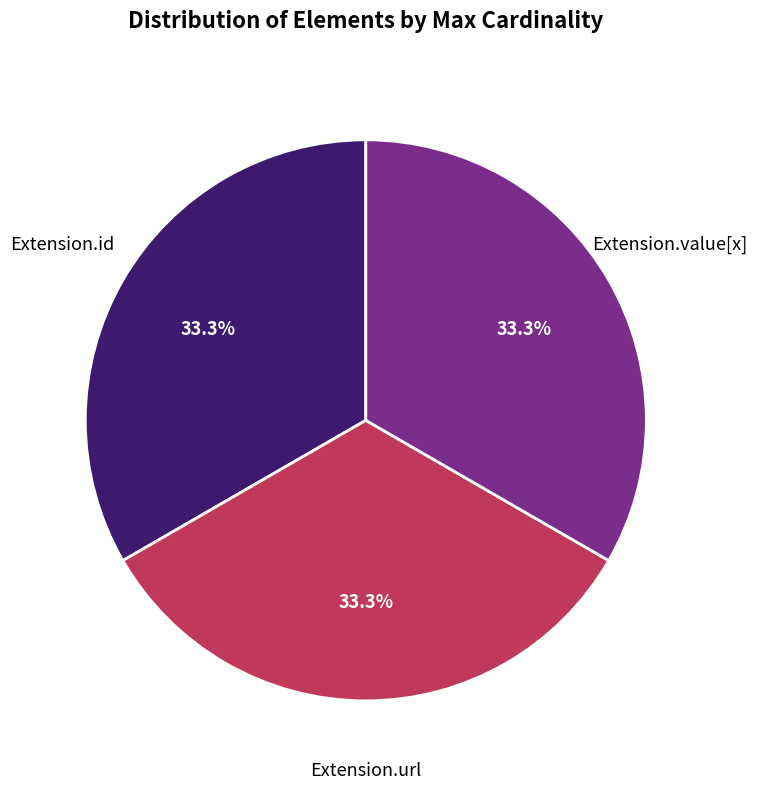

Is Extension.id the majority of the pie?

No